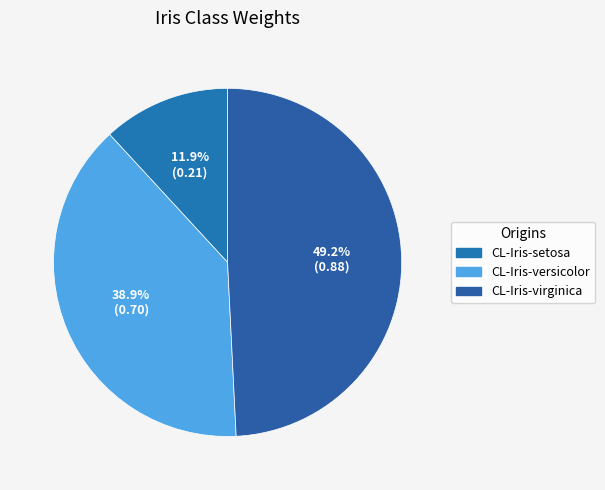

True or false: CL-Iris-virginica accounts for 49% of the total.

True